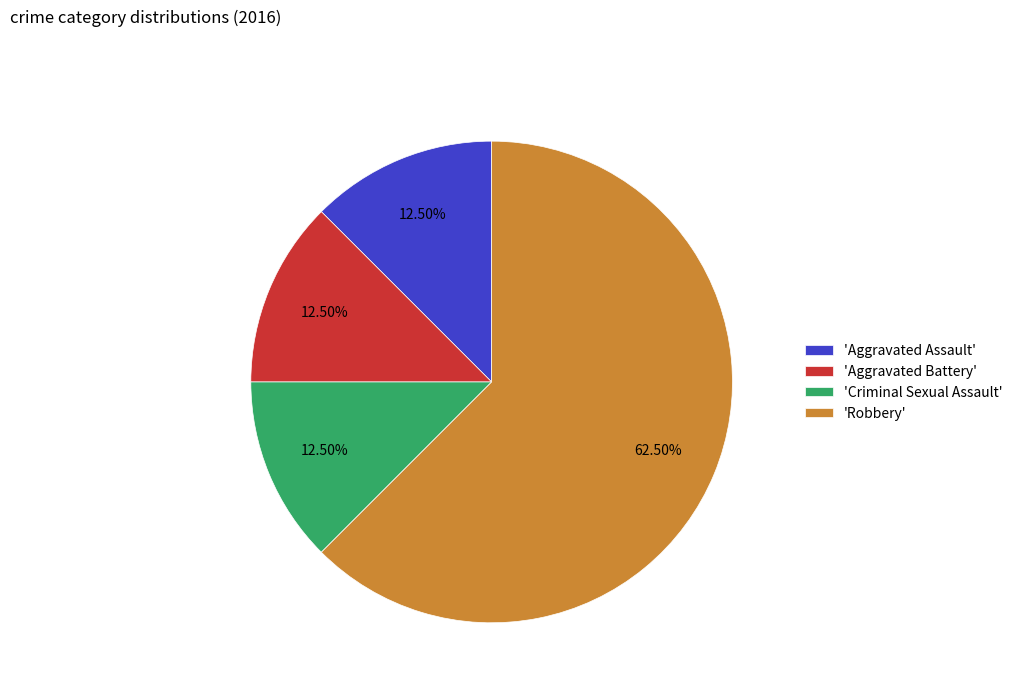

Which slice is the largest?

'Robbery'